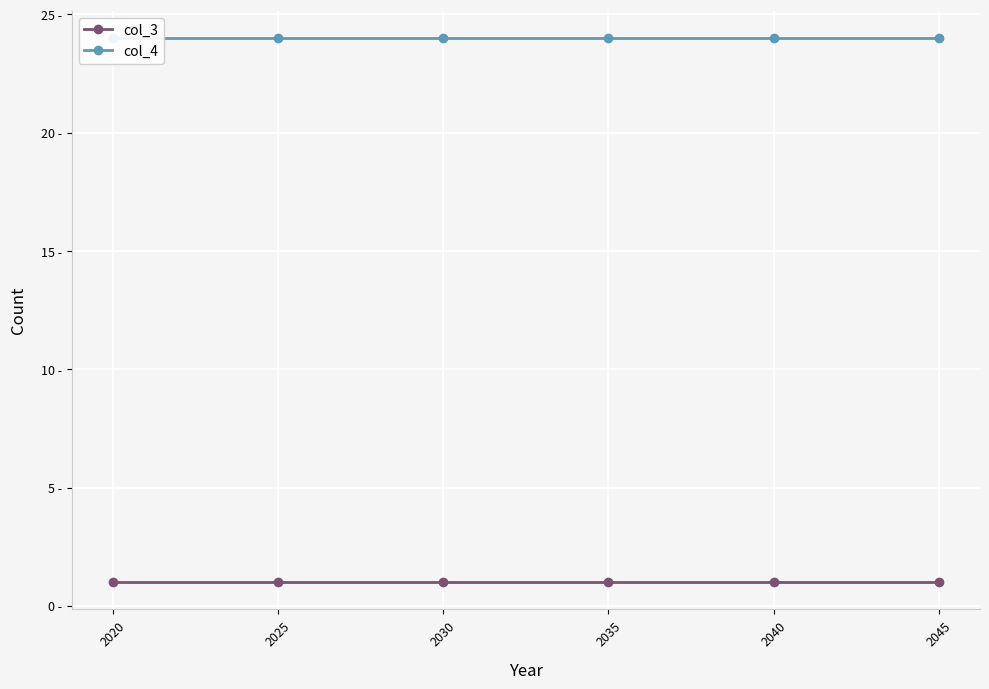

Is it true that col_3 equals 1 at 2030?

True